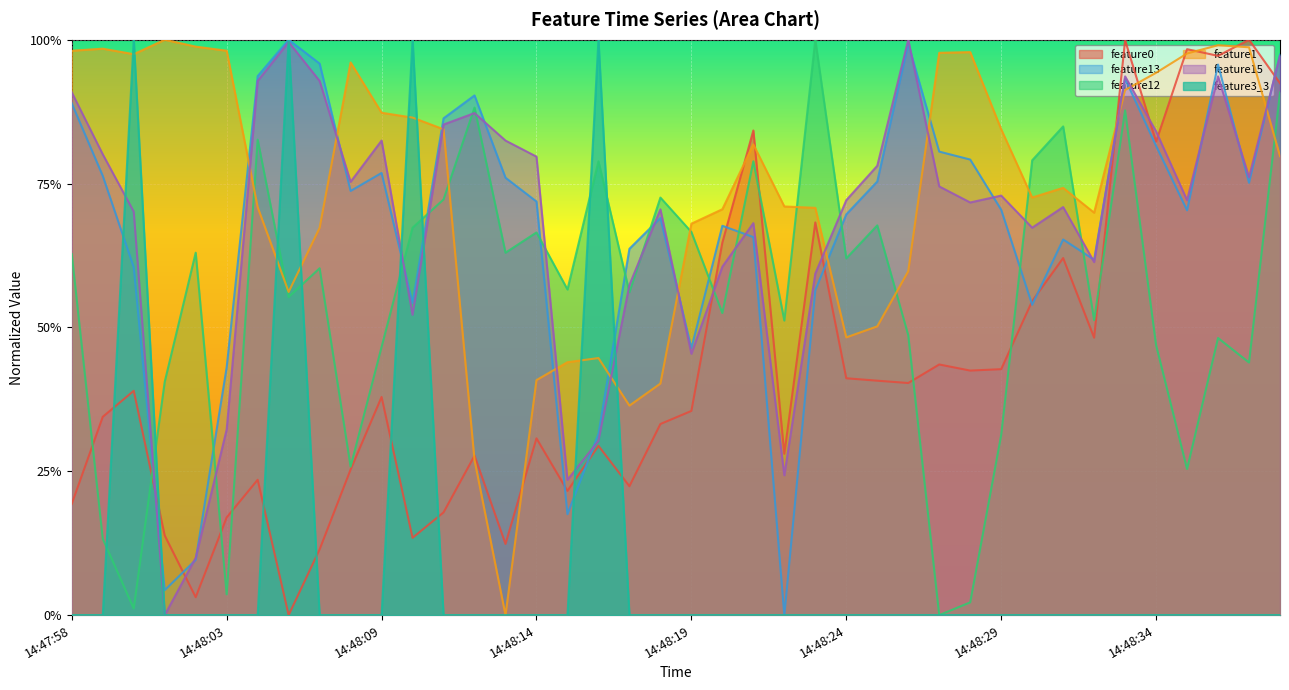

Rank the series at 14:48:03 from highest to lowest value.

feature1, feature13, feature15, feature0, feature12, feature3_3